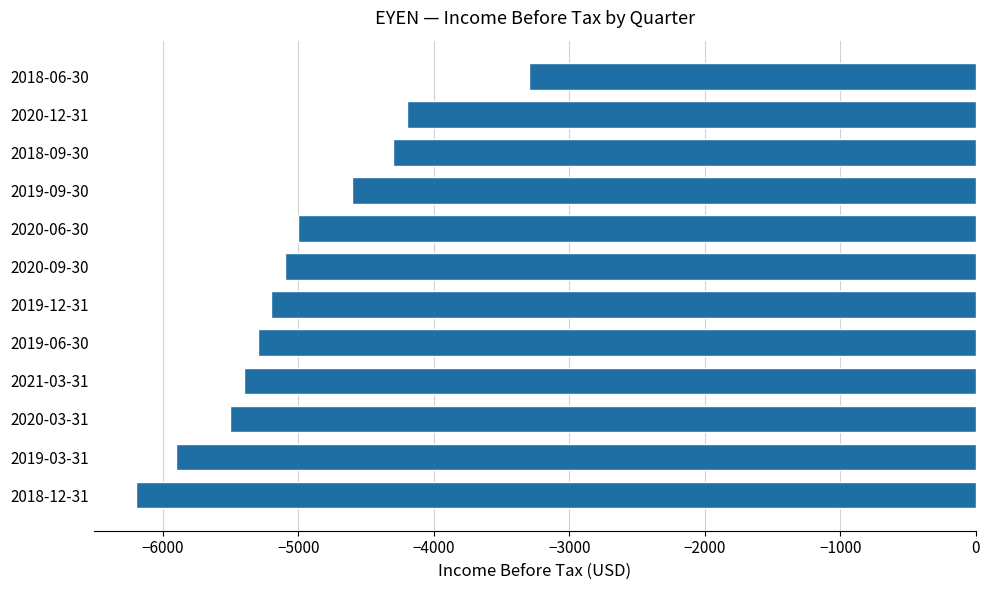

What is the difference between the maximum and minimum values?

2900